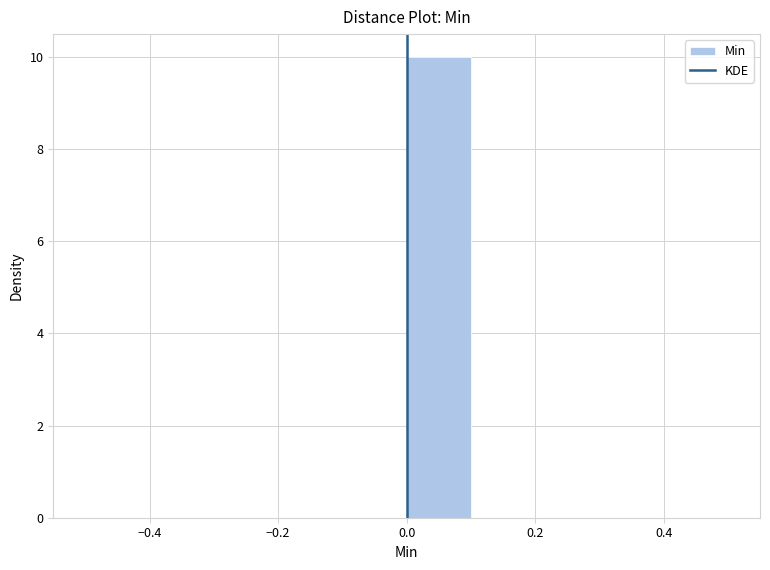

Reading left to right, transcribe this chart: for each bar, give the range it covers on the x-axis and its height. The values are not printed on the chart, so give them approximately, as read against the axis.

-0.5 to -0.4: 0
-0.4 to -0.3: 0
-0.3 to -0.2: 0
-0.2 to -0.1: 0
-0.1 to 0.0: 0
0.0 to 0.1: 10
0.1 to 0.2: 0
0.2 to 0.3: 0
0.3 to 0.4: 0
0.4 to 0.5: 0